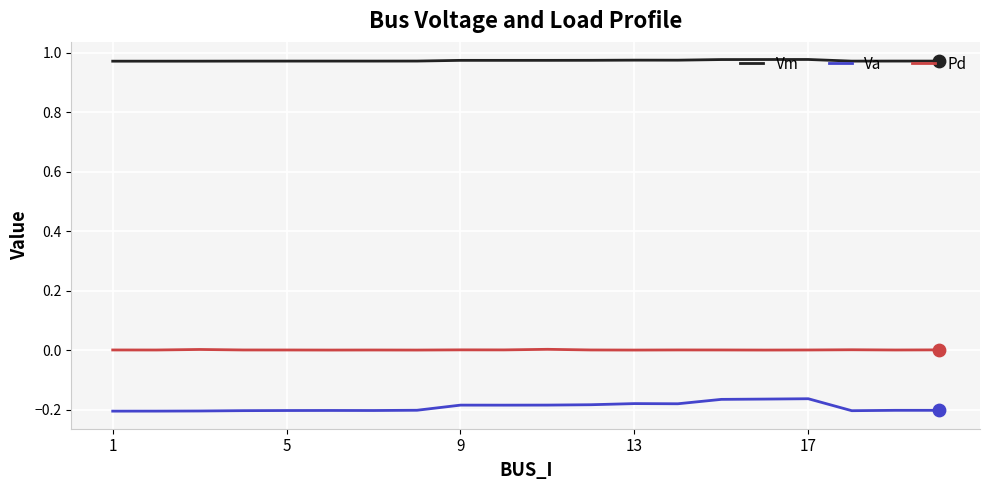

At how many categories does at least one series exceed 0?

20